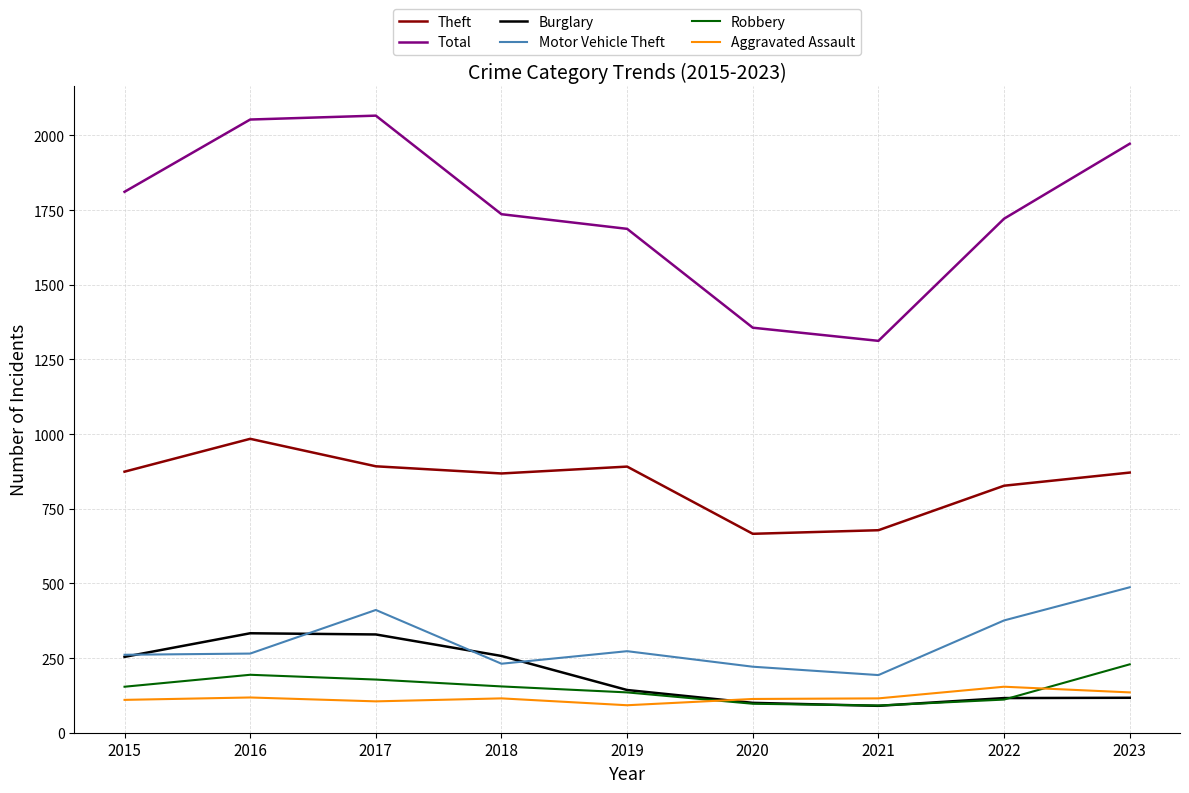

Does the chart display data point markers on the line(s)?

No